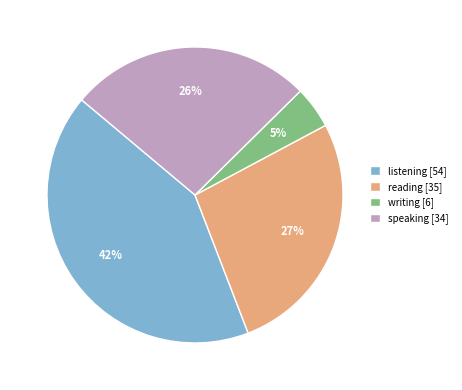

What percentage is the listening slice, to the nearest percent?

42%